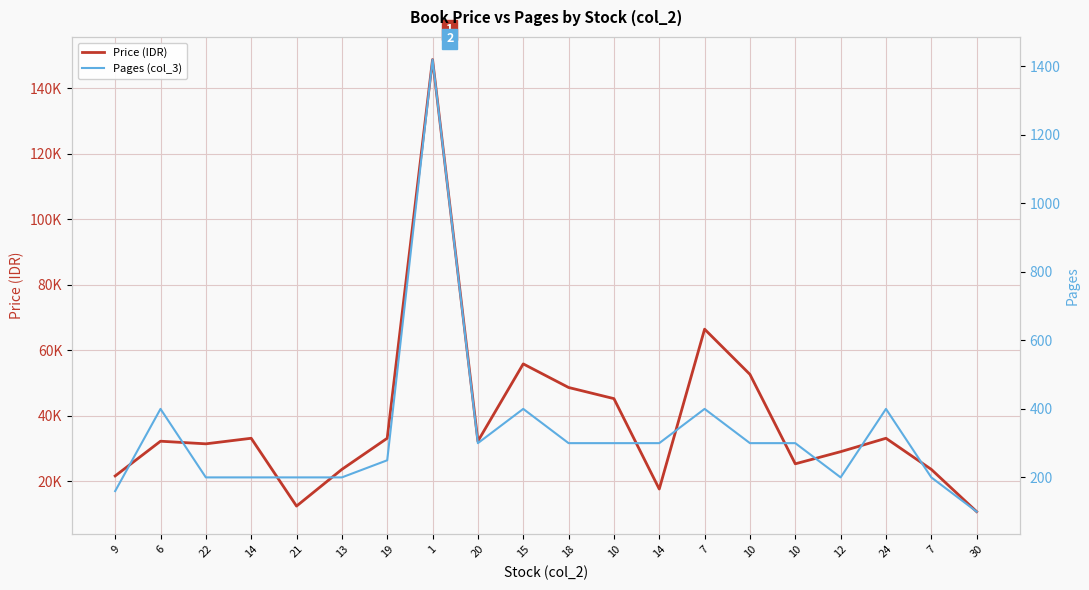

True or false: Price (IDR) and Pages (col_3) cross at least once.

False